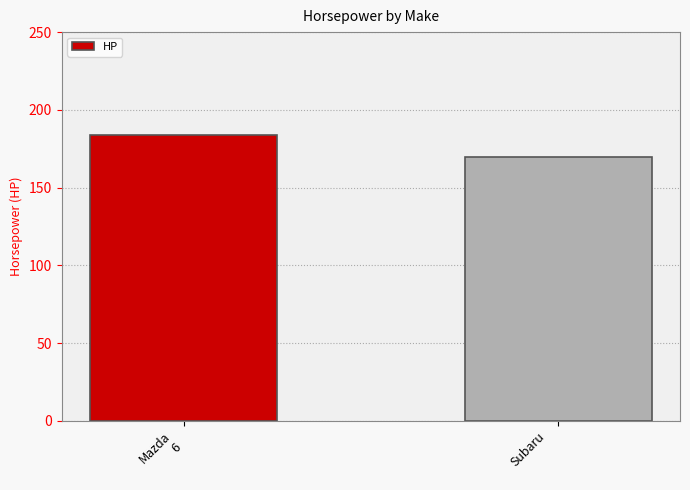

Are the bars horizontal?

No